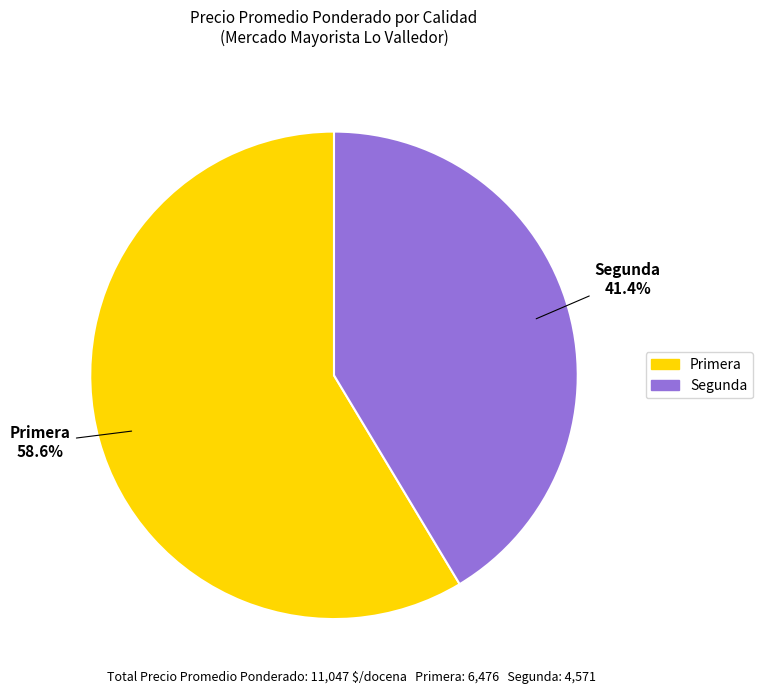

Combined, what portion of the pie is Segunda and Primera?

100.0%